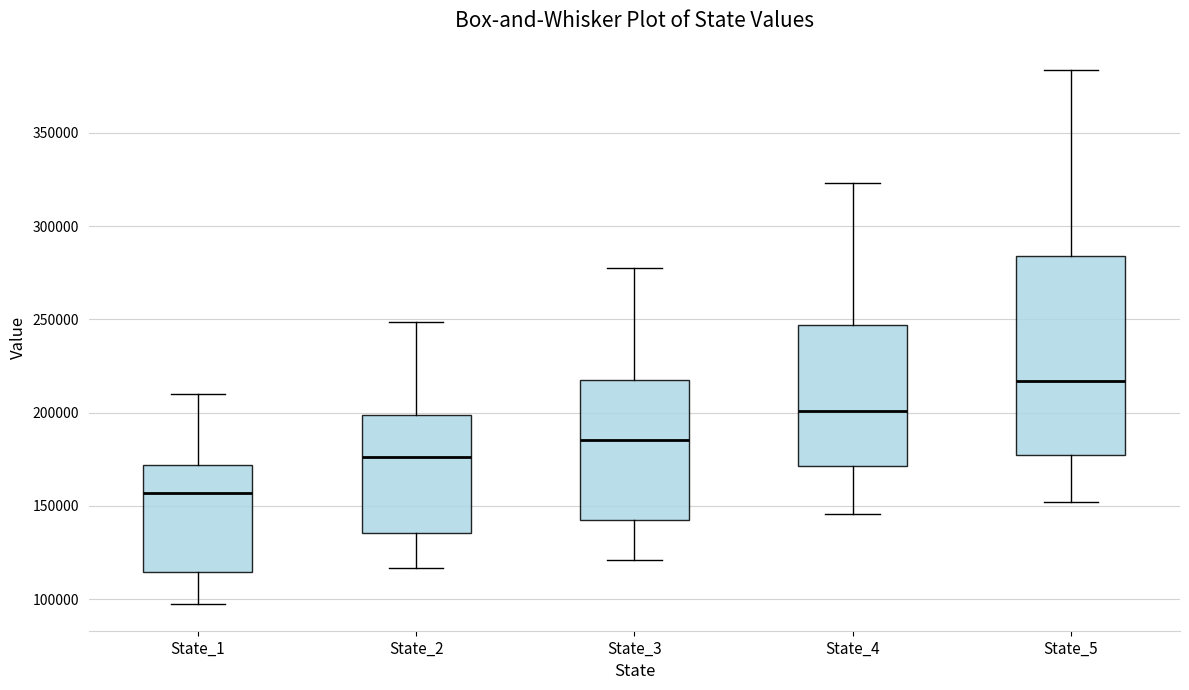

Where is the upper edge of the box for State_3 on the y-axis? The values are not printed on the chart, so give them approximately, as read against the axis.

220000